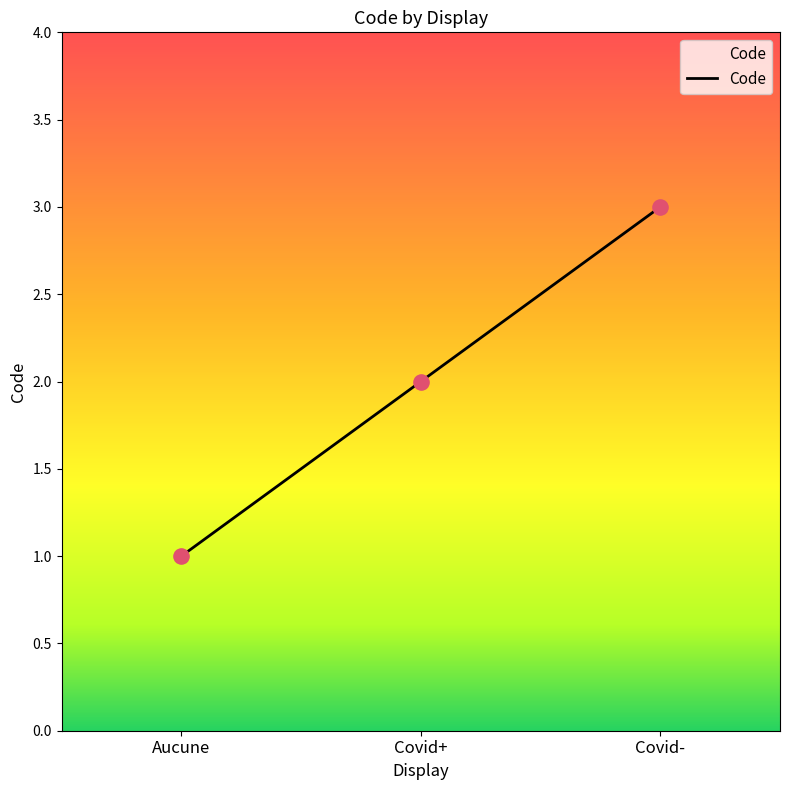

Between Aucune and Covid+, which is larger?

Covid+